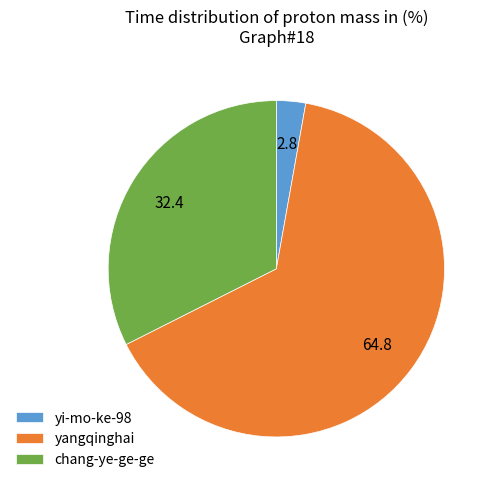

How many slices are in this pie chart?

3